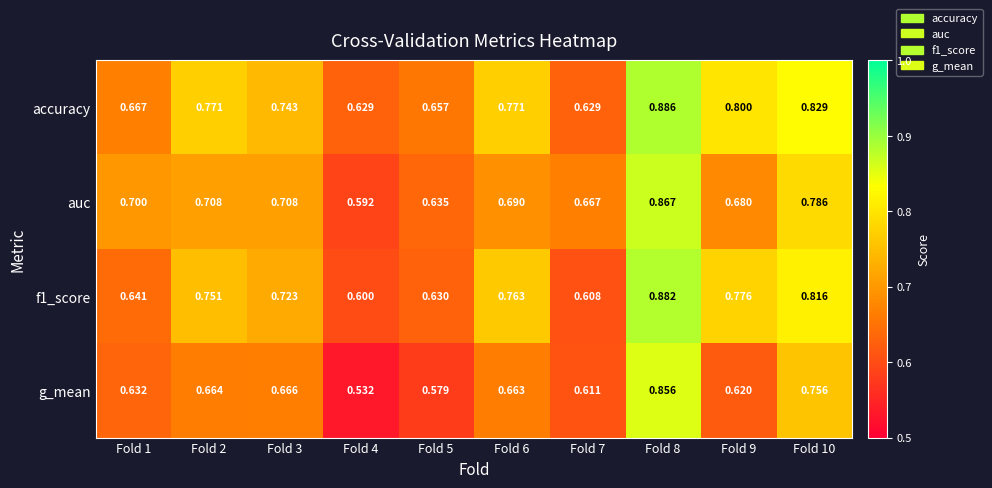

Between Fold 8 and Fold 10, which series saw the biggest shift?

g_mean